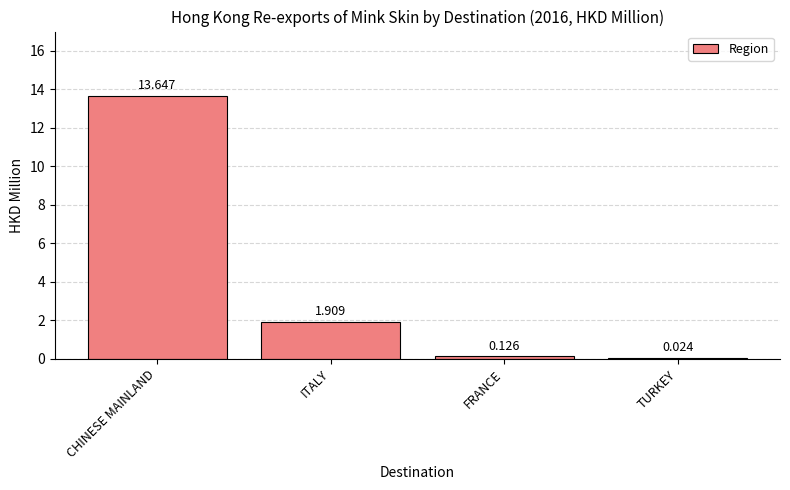

Where is the data nearest to the value 6?

ITALY